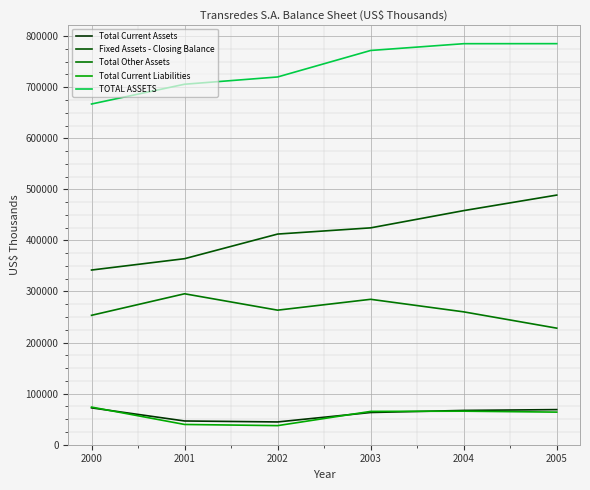

At which category does the chart reach its peak across all series?

2005